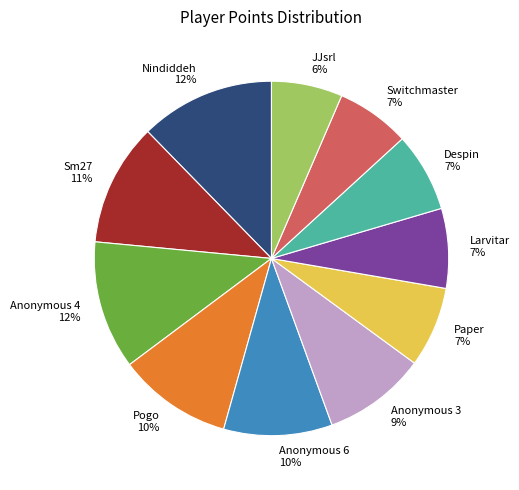

How many slices are in this pie chart?

11